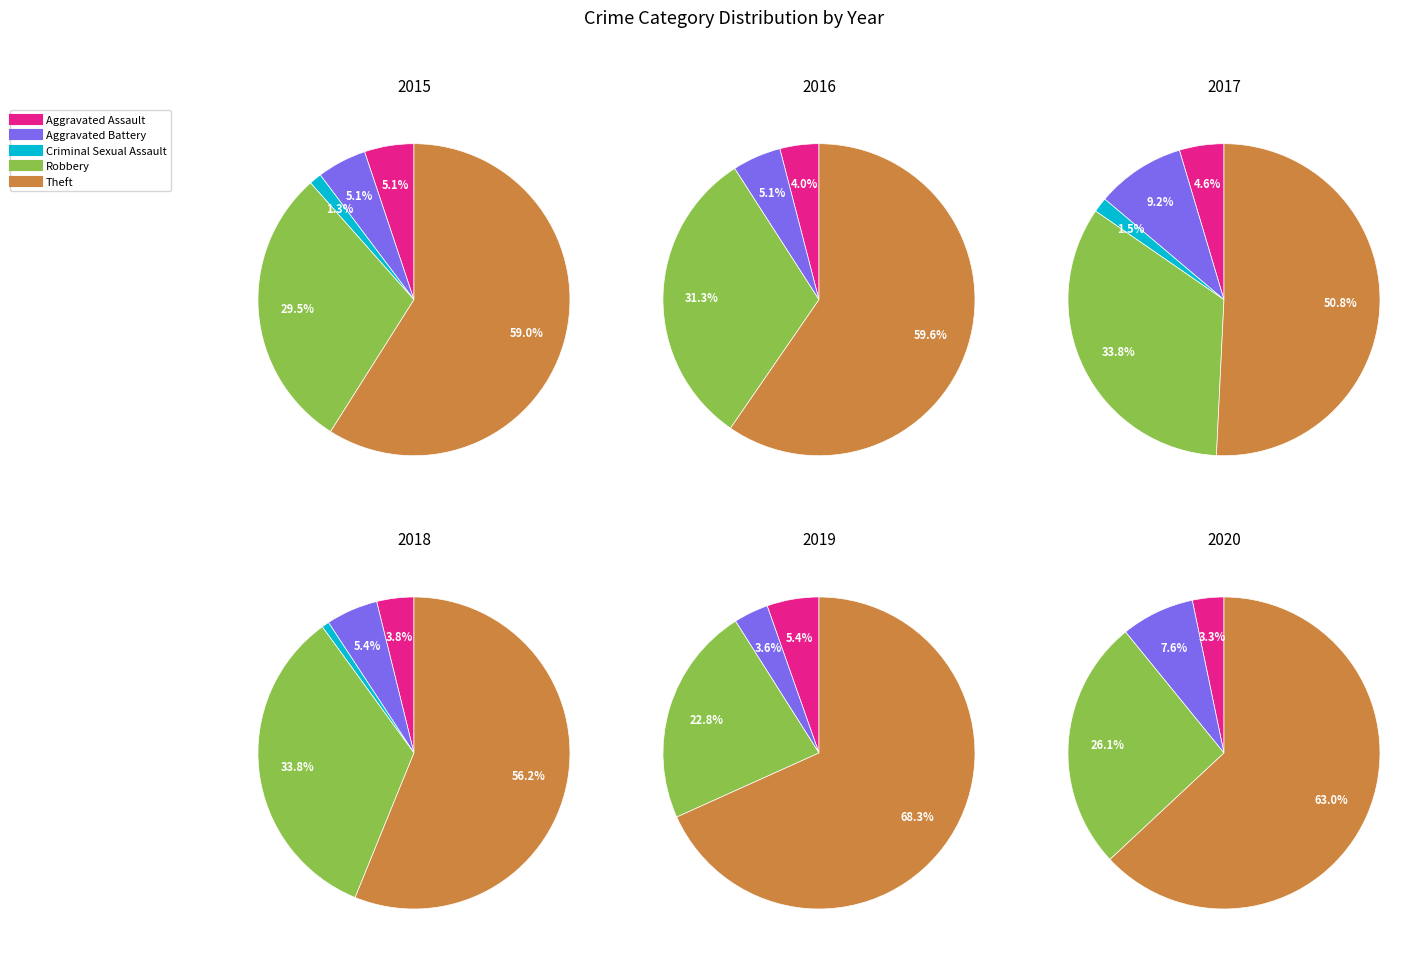

To the nearest percent, what portion does Aggravated Assault represent?

5%